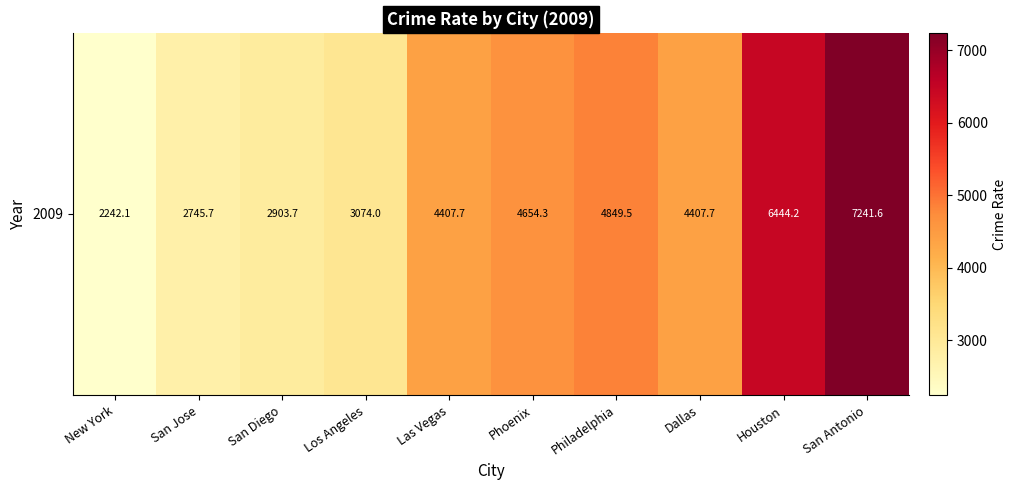

Which category has the highest value across all series?

San Antonio